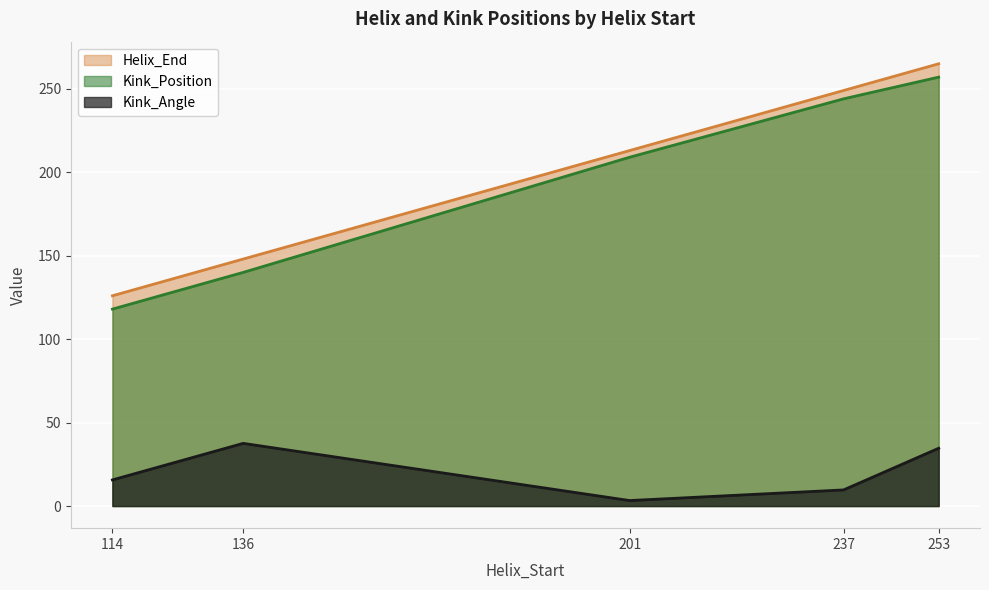

True or false: Kink_Angle and Kink_Position cross at least once.

False